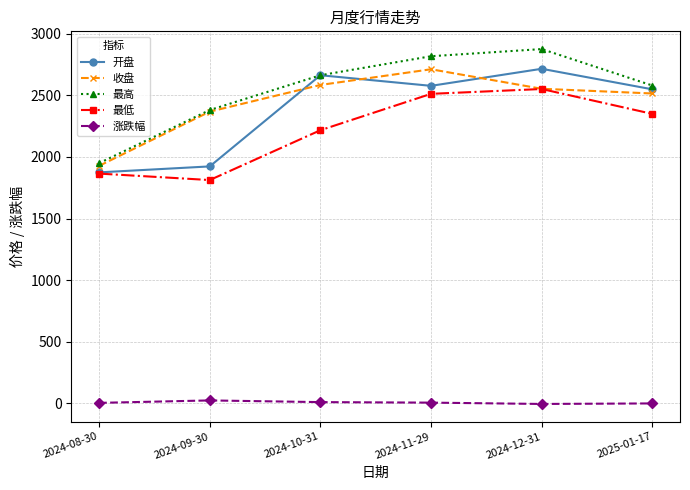

What is the label of the 2nd point from the right?

2024-12-31